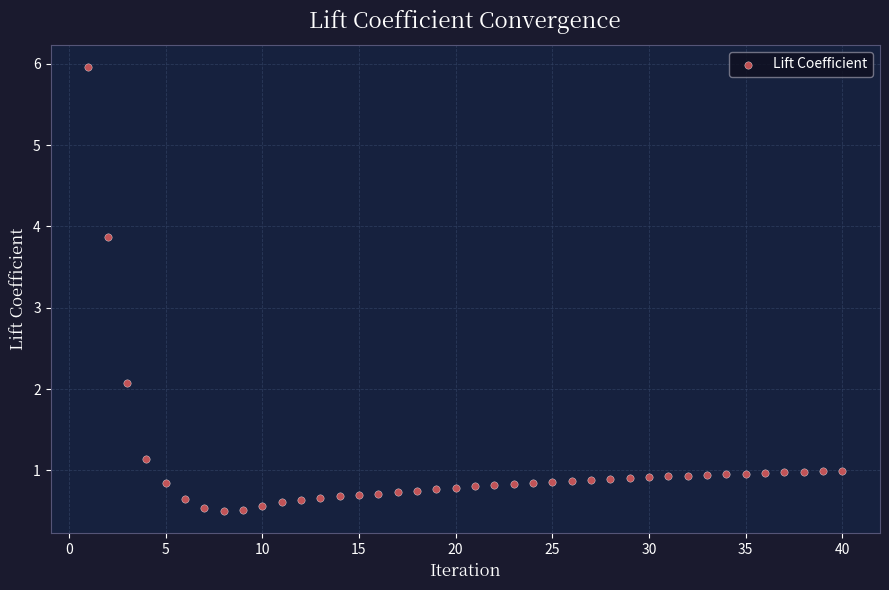

What is the range of Y values (max minus min)?

5.5